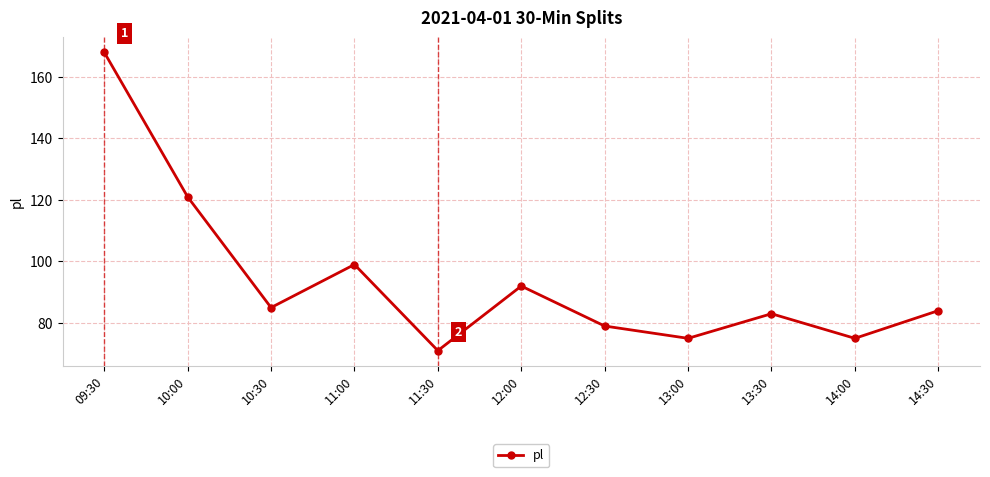

Reading right to left, transcribe all the data shown in this chart.

84	75	83	75	79	92	71	99	85	121	168